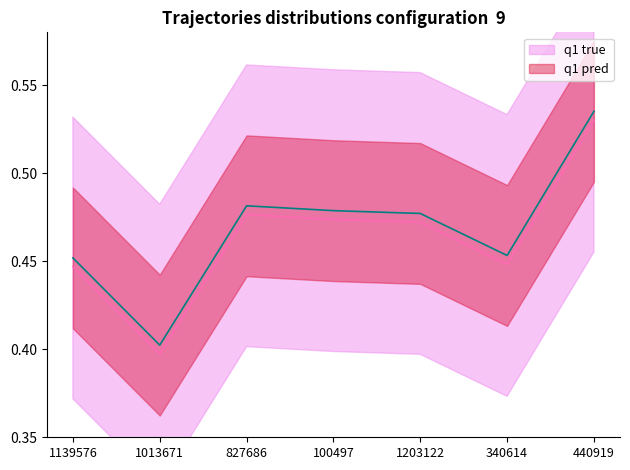

Reading left to right, transcribe all the data shown in this chart.

0.5	0.4	0.5	0.5	0.5	0.5	0.5